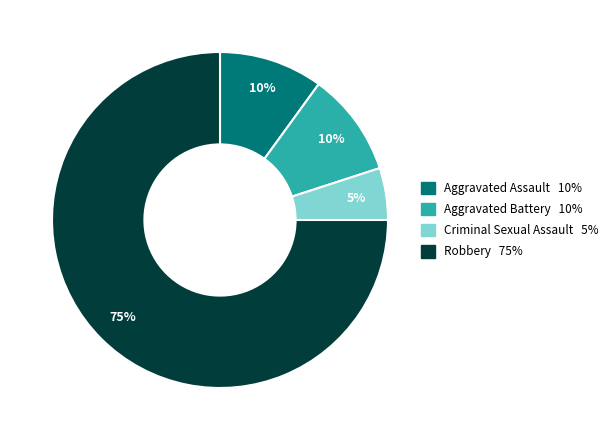

True or false: Aggravated Assault accounts for 15% of the total.

False